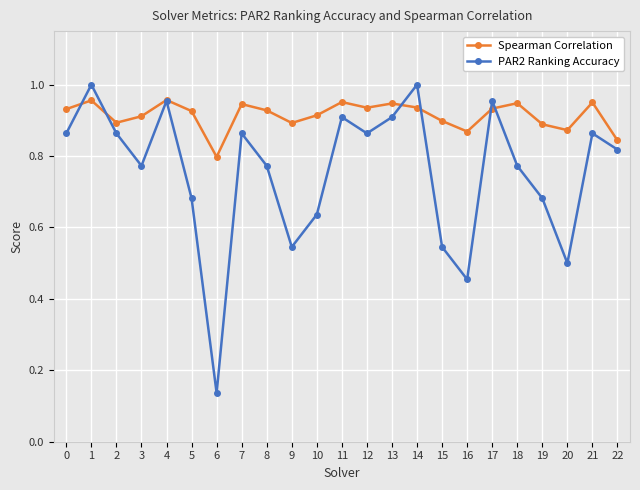

What are all the series names shown in the legend?

Spearman Correlation, PAR2 Ranking Accuracy